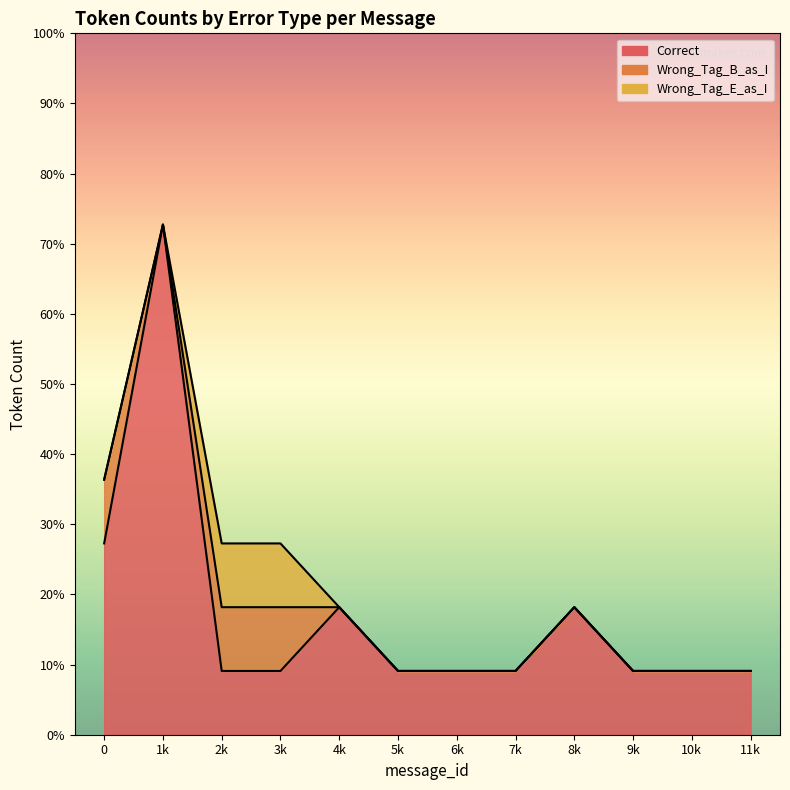

List the series in order of their peak value, lowest first.

Wrong_Tag_B_as_I, Wrong_Tag_E_as_I, Correct